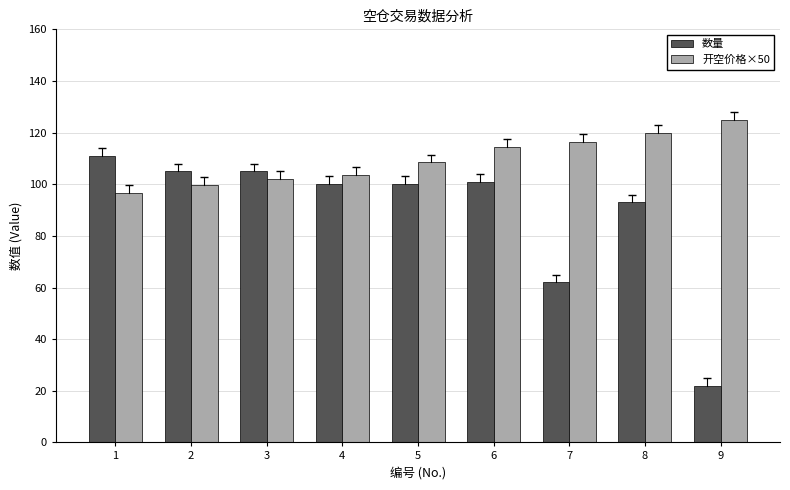

How many data points in 开空价格×50 are above 108?

5